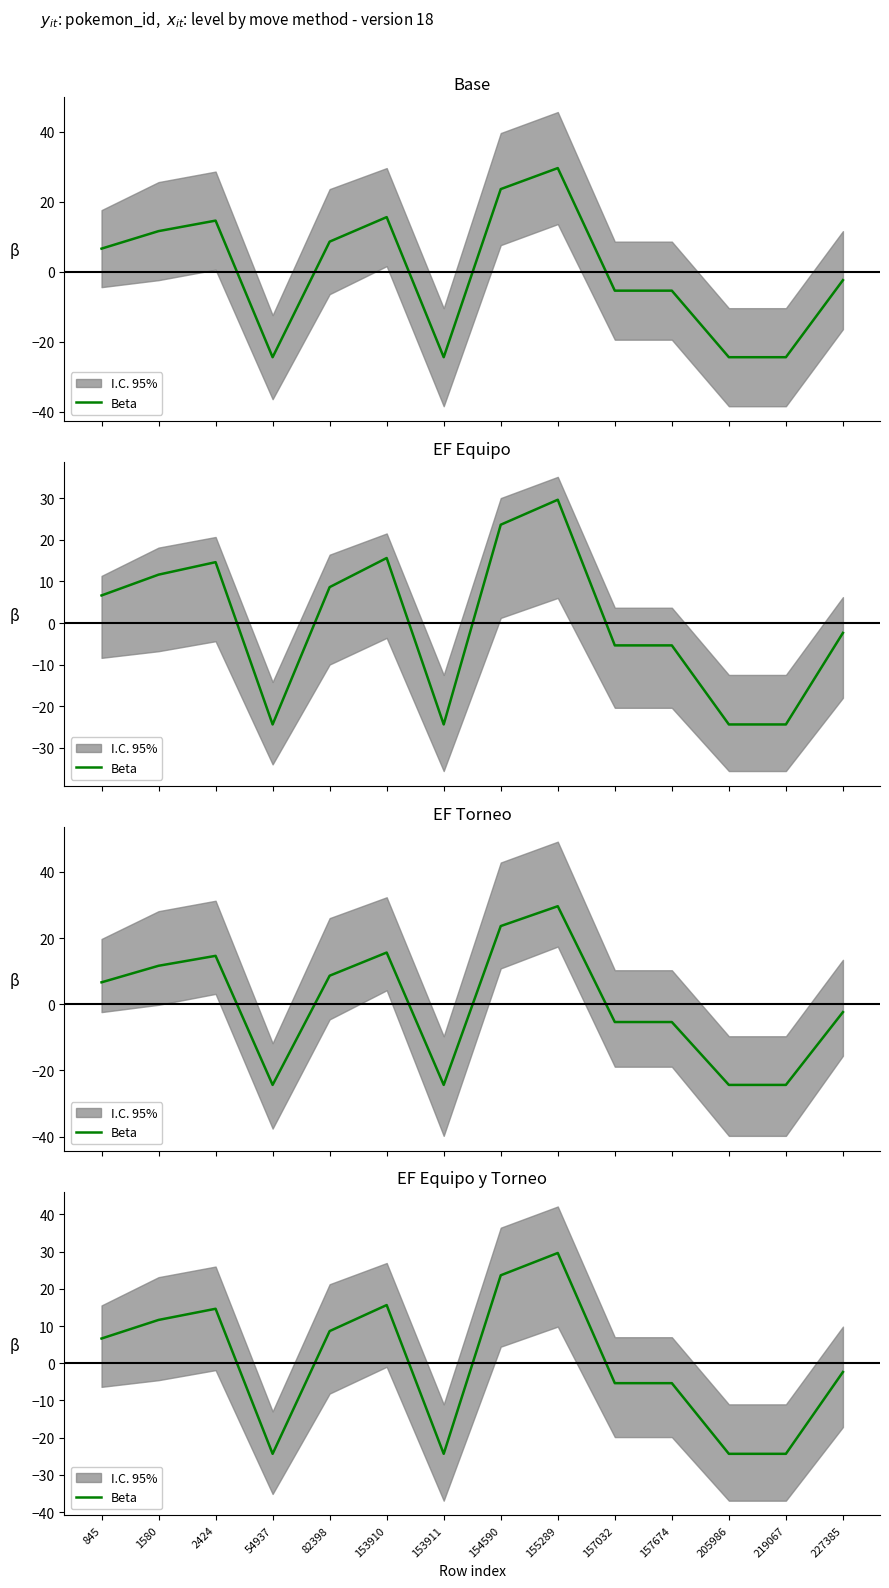

How many data points does each series have?

14